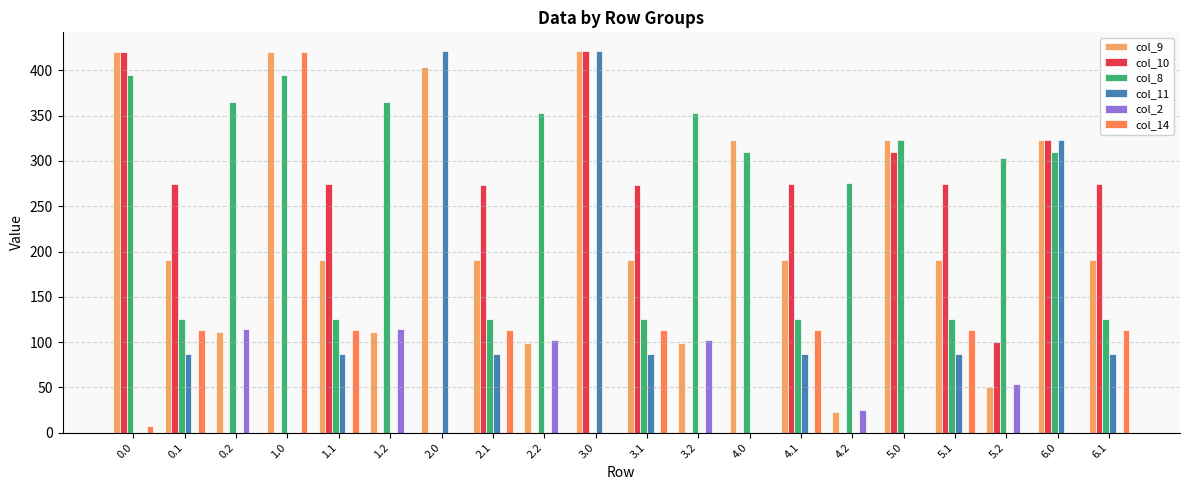

Are the bars grouped side by side (vs. stacked)?

Yes